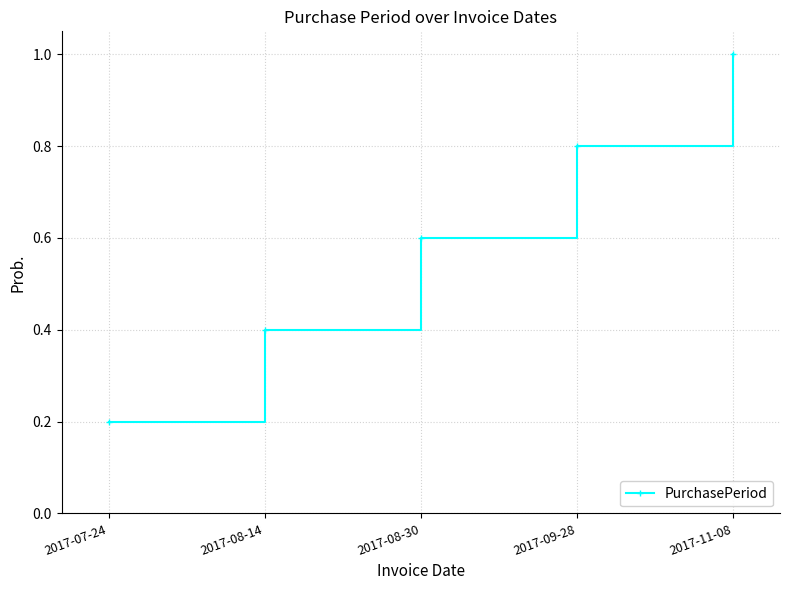

Does the chart display data point markers on the line(s)?

Yes